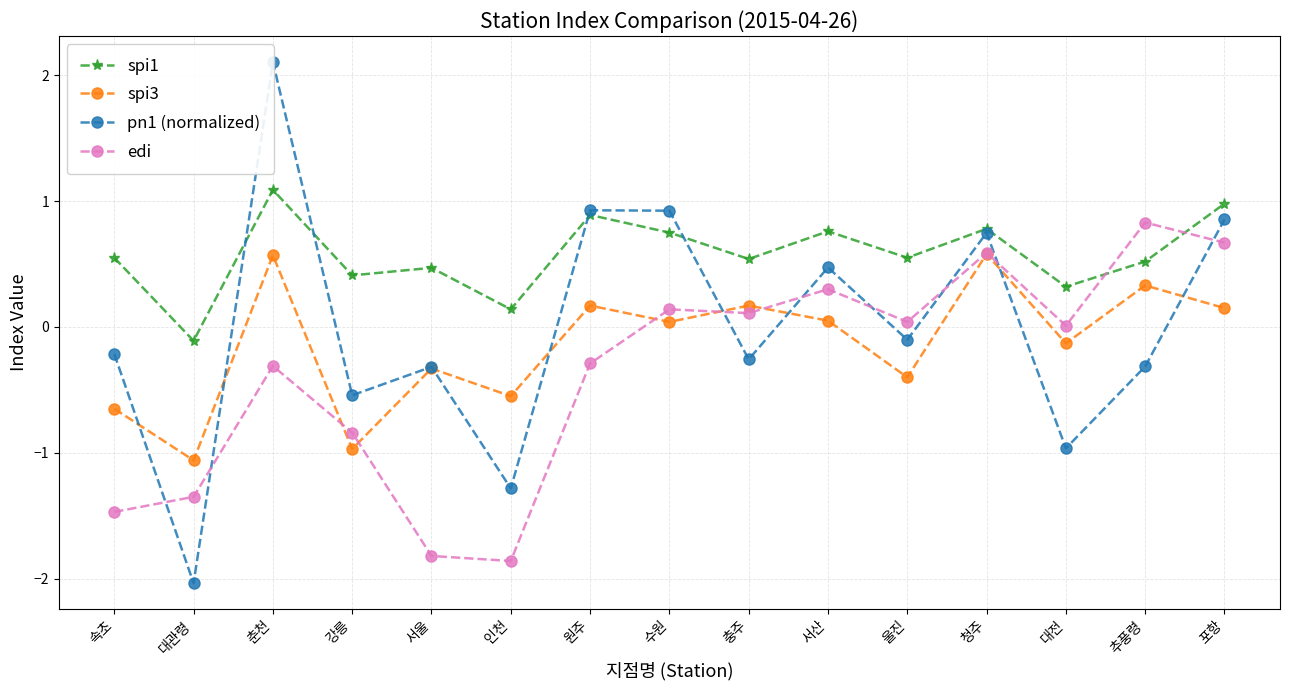

In pn1 (normalized), how many points are lower than both neighbors (excluding endpoints)?

6